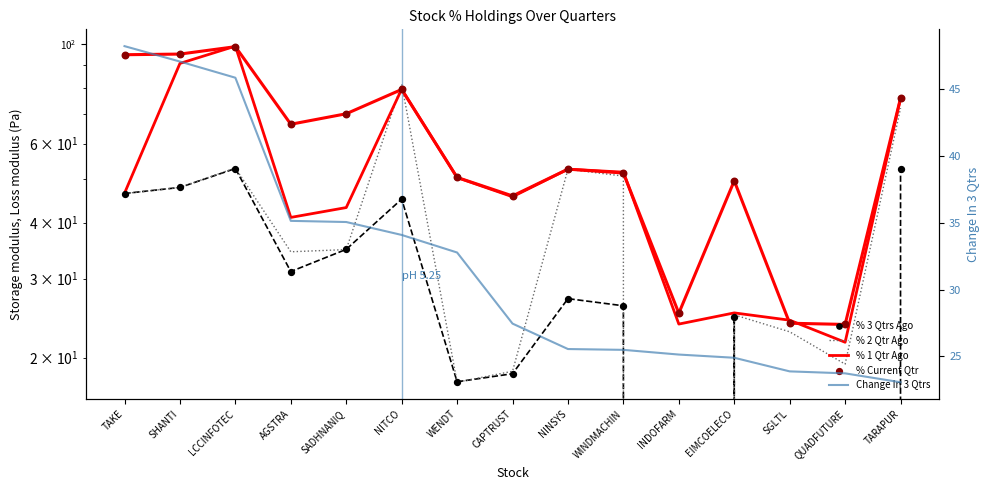

Which series reaches the maximum Y coordinate?

% 1 Qtr Ago